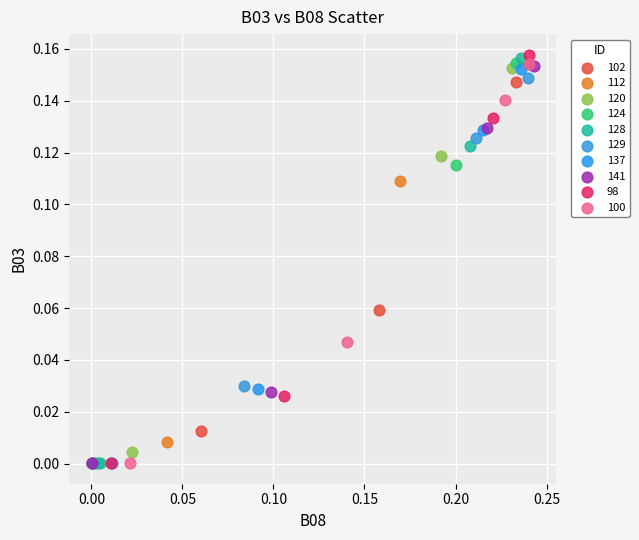

What are all the series names shown in the legend?

102, 112, 120, 124, 128, 129, 137, 141, 98, 100